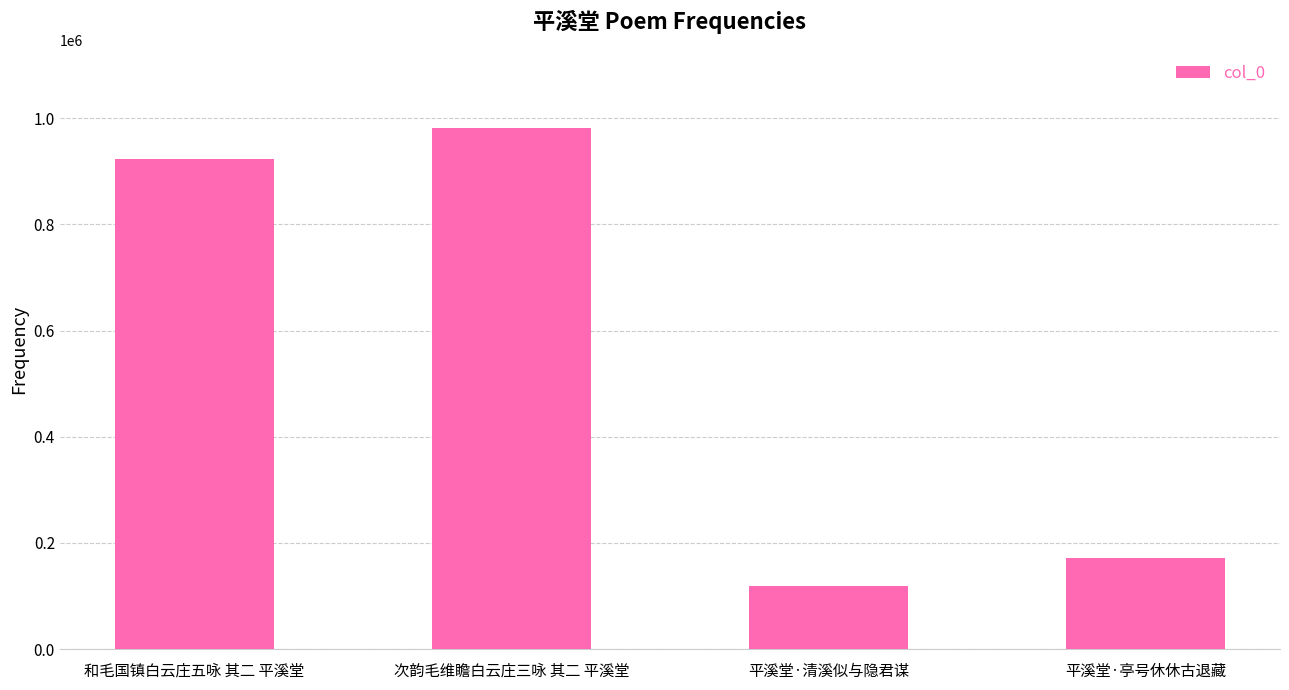

What is the difference between the maximum and minimum values?

863238